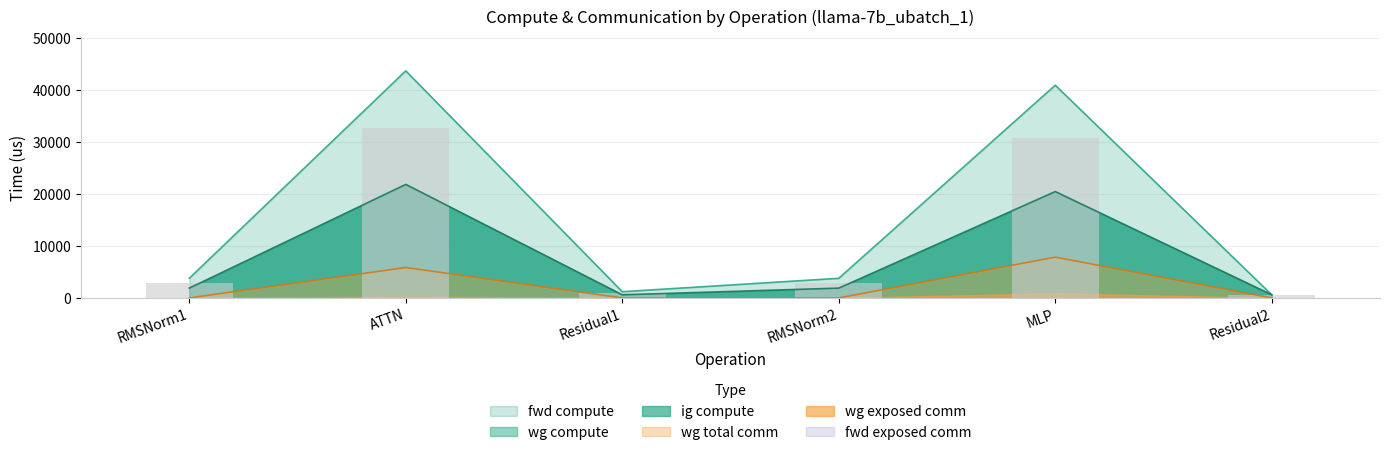

What is the difference between the highest and lowest values at ATTN?

37865.6